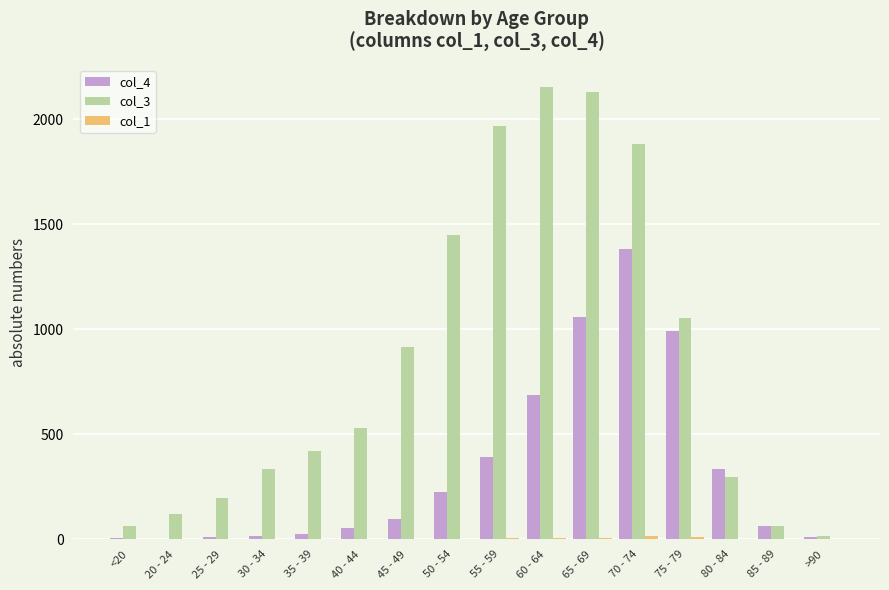

Which series has the largest total across all categories?

col_3